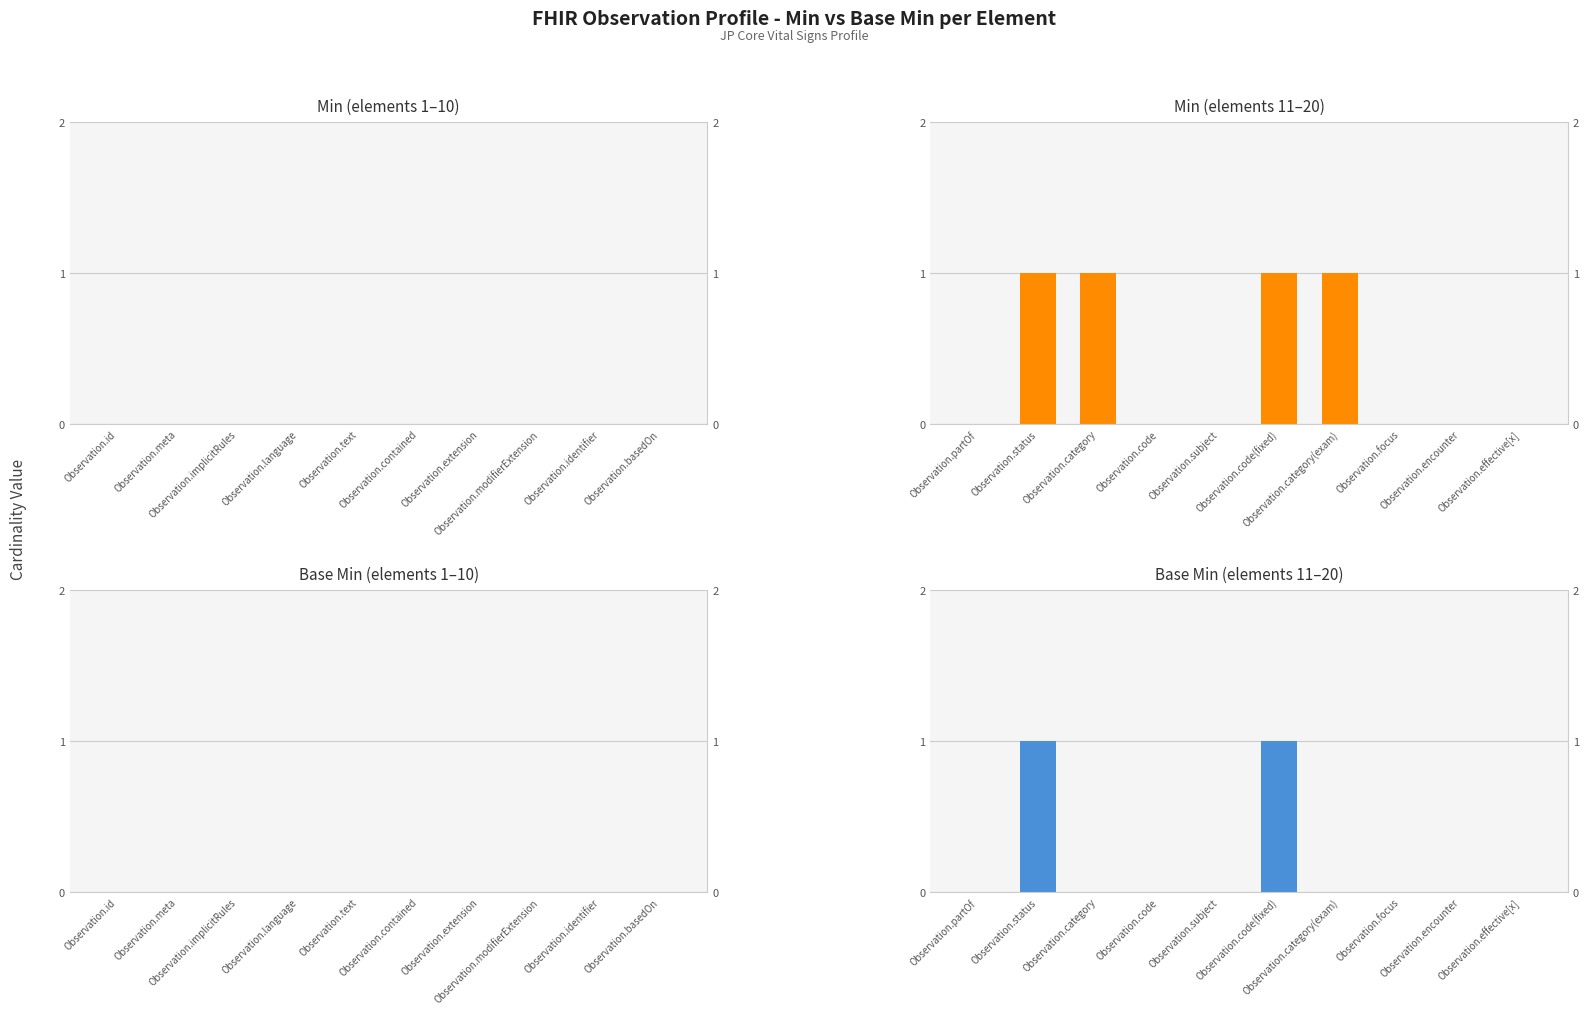

Count the Base Min values in the range 0 to 1.

10